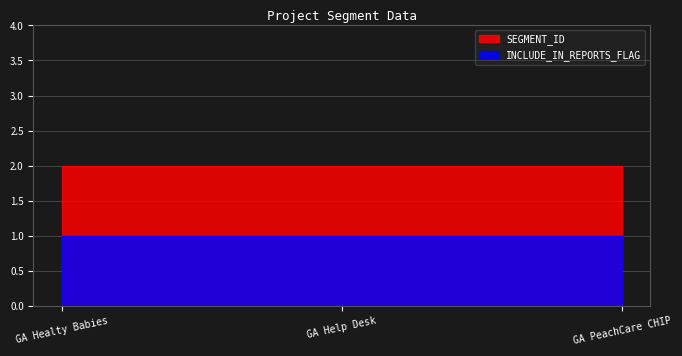

The SEGMENT_ID series shows 2 at GA Healty Babies. True or false?

True